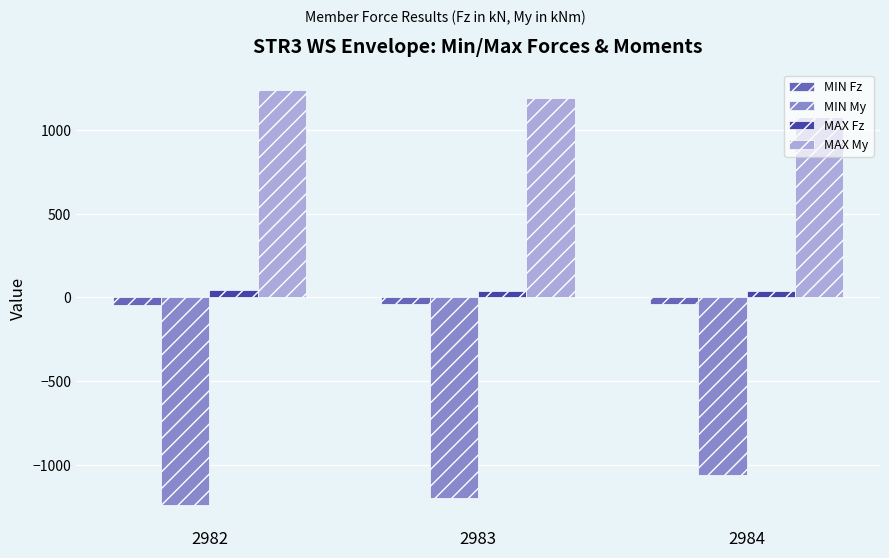

Where is MIN My nearest to the value -1151?

2983